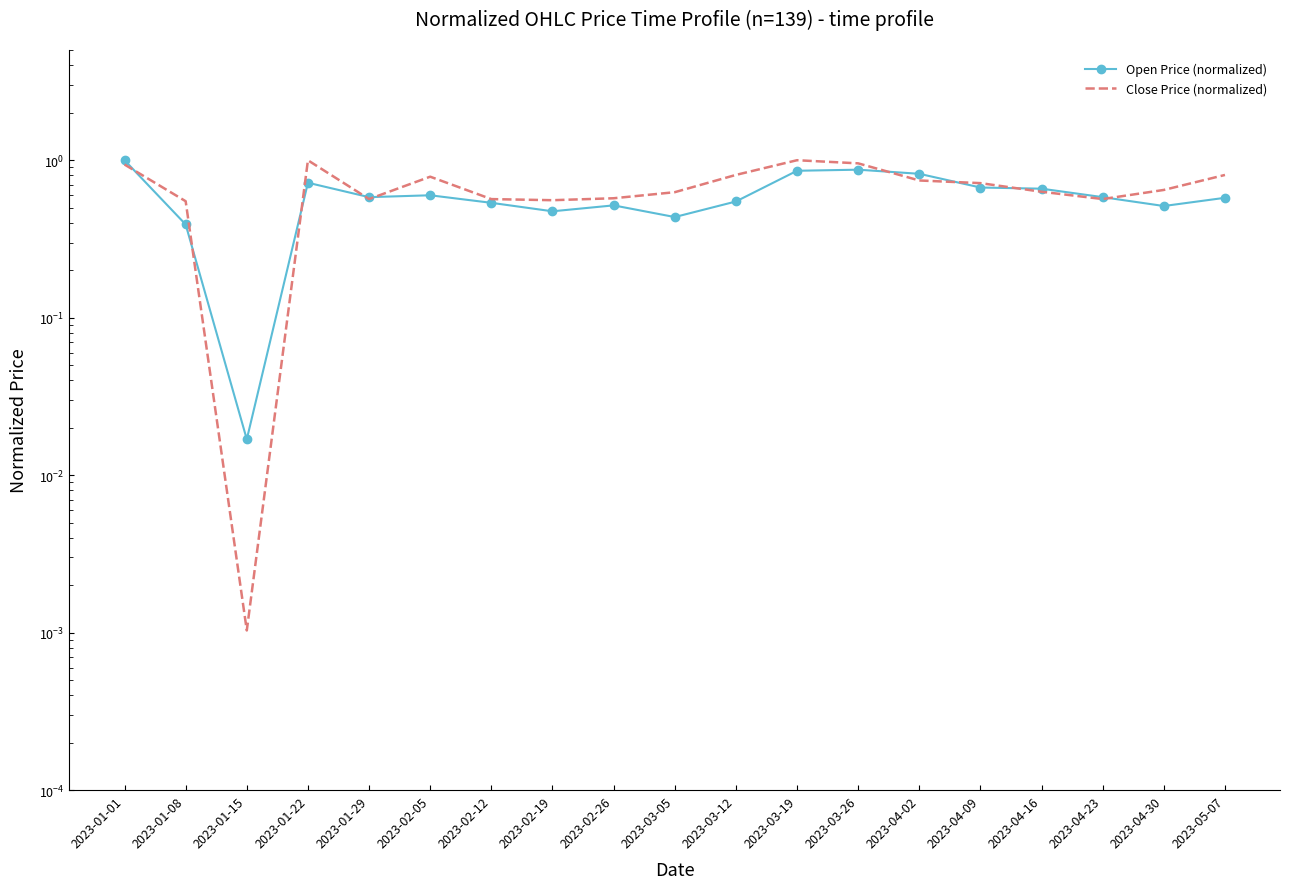

The value of Close Price (normalized) at 2023-03-19 is 1.7. True or false?

False